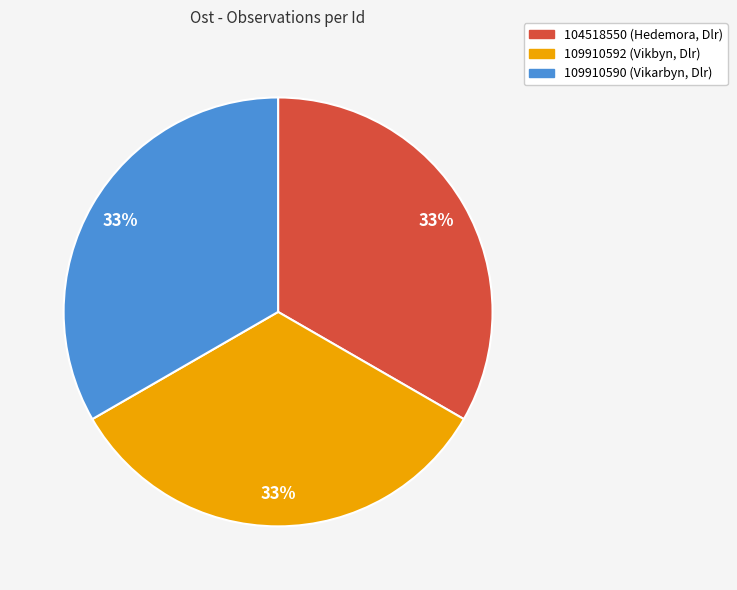

Is it true that 104518550 is 28% of the pie?

False